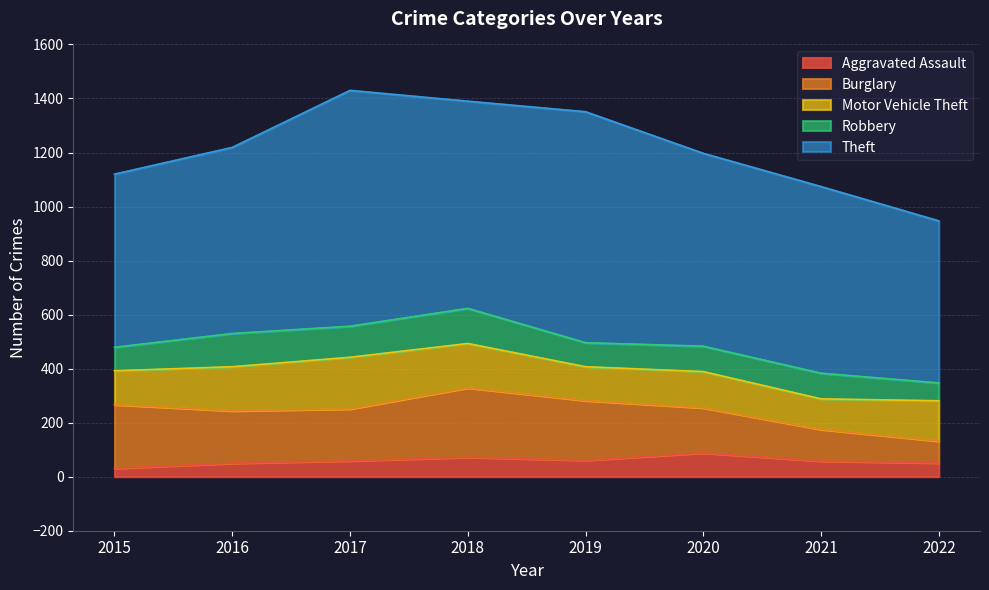

At how many categories does at least one series exceed 166?

8